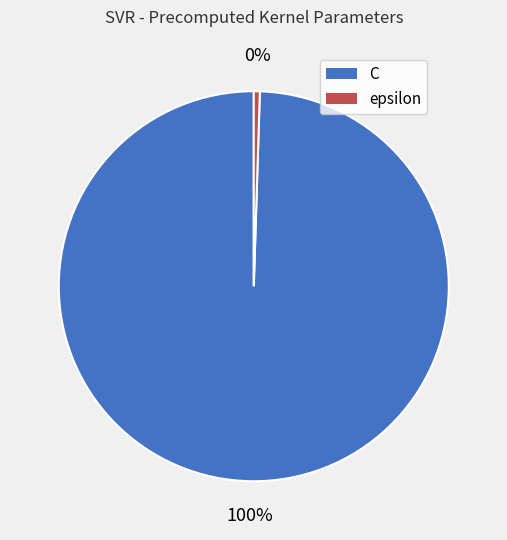

Is it true that C is 100% of the pie?

True